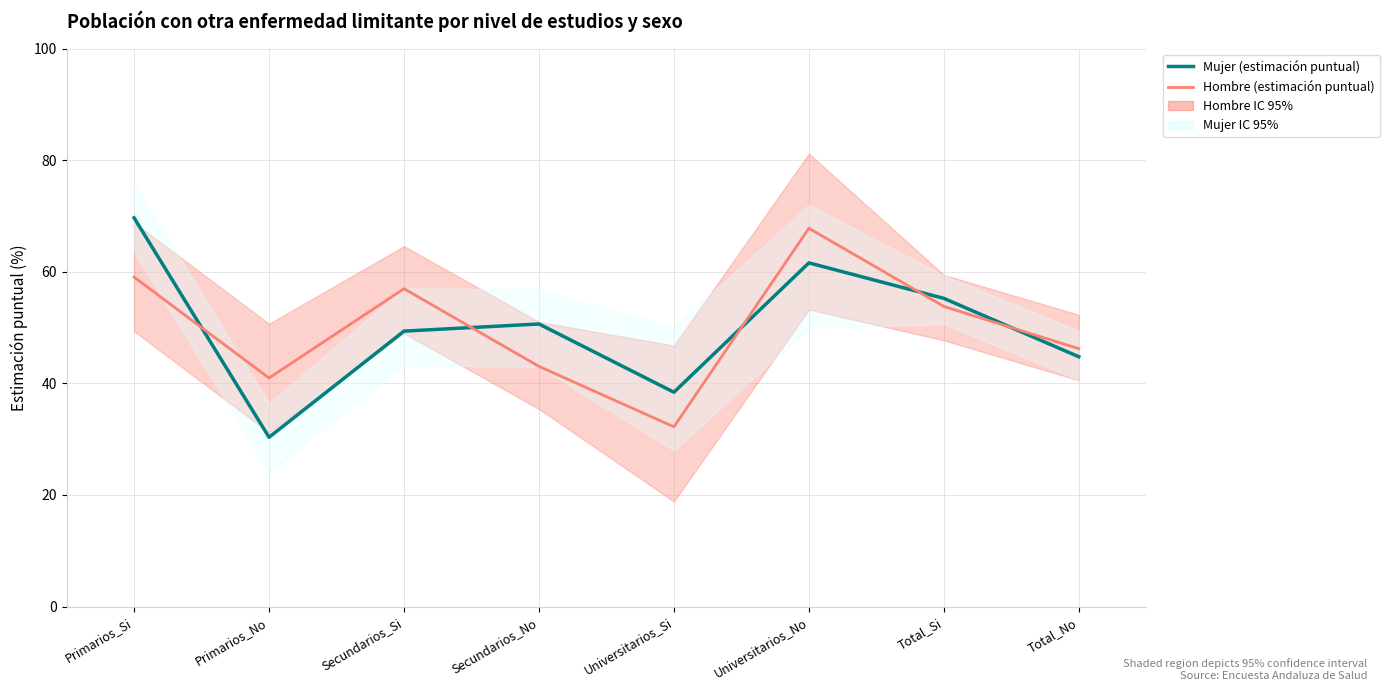

How many lines are shown in the chart?

2